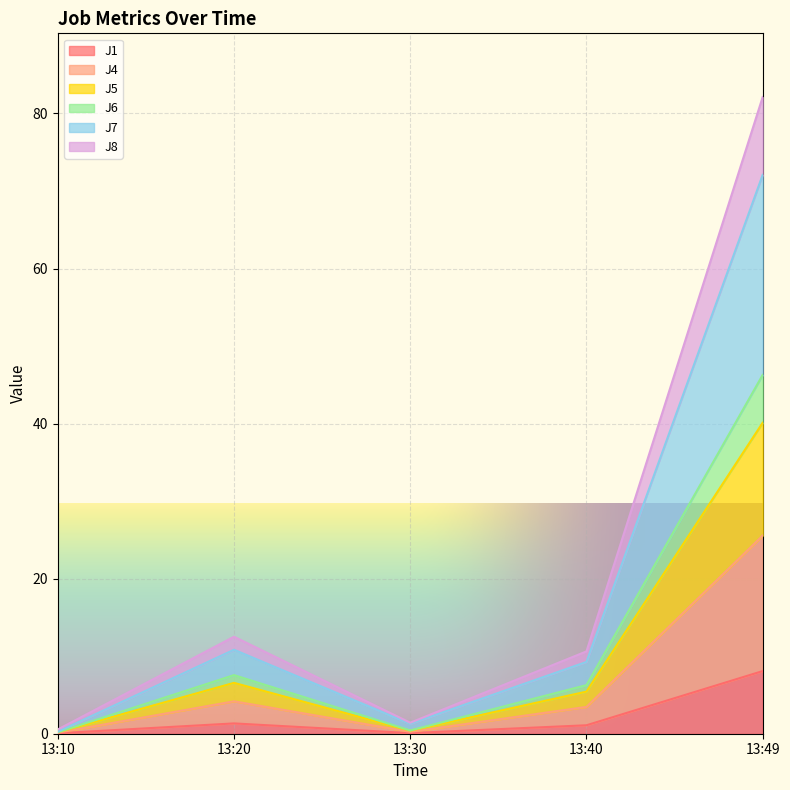

What is the total value across all series at 13:40?

10.6